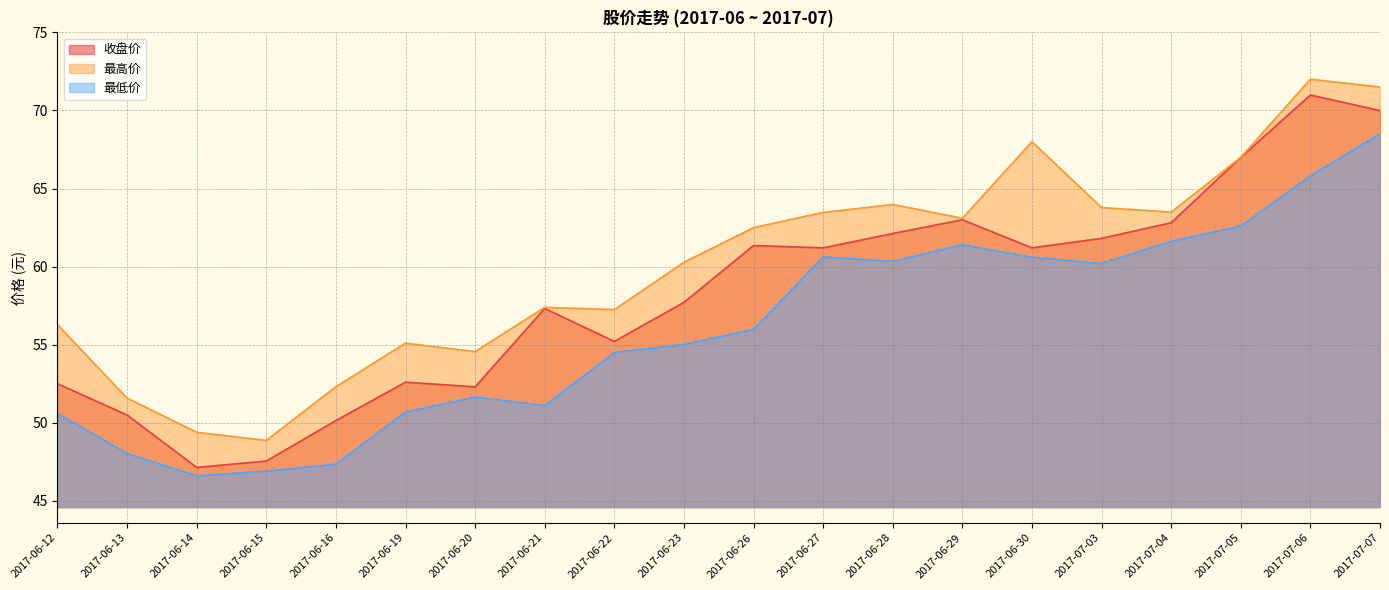

What is the smallest value displayed?

46.6